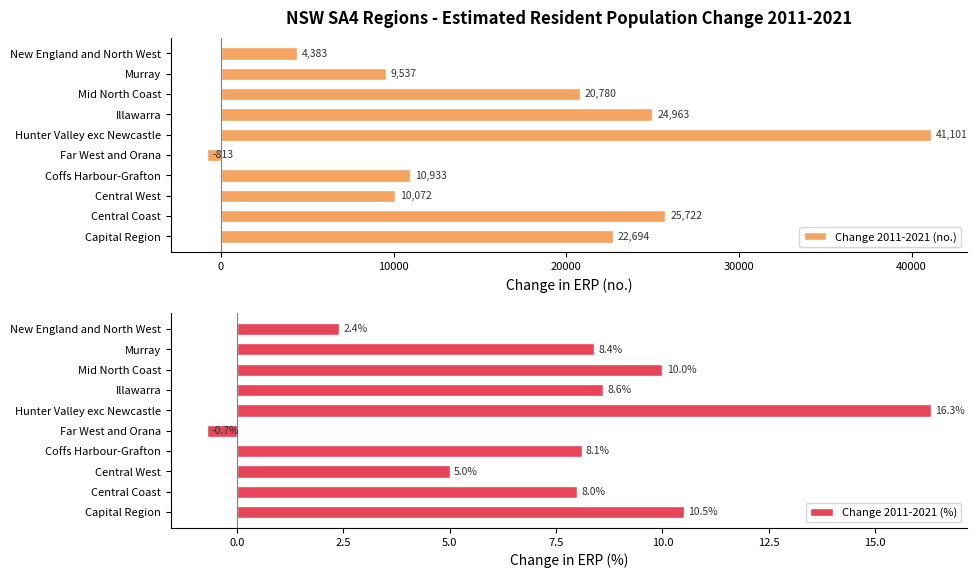

True or false: Change 2011-2021 (no.) has a value of 13333 at Illawarra.

False